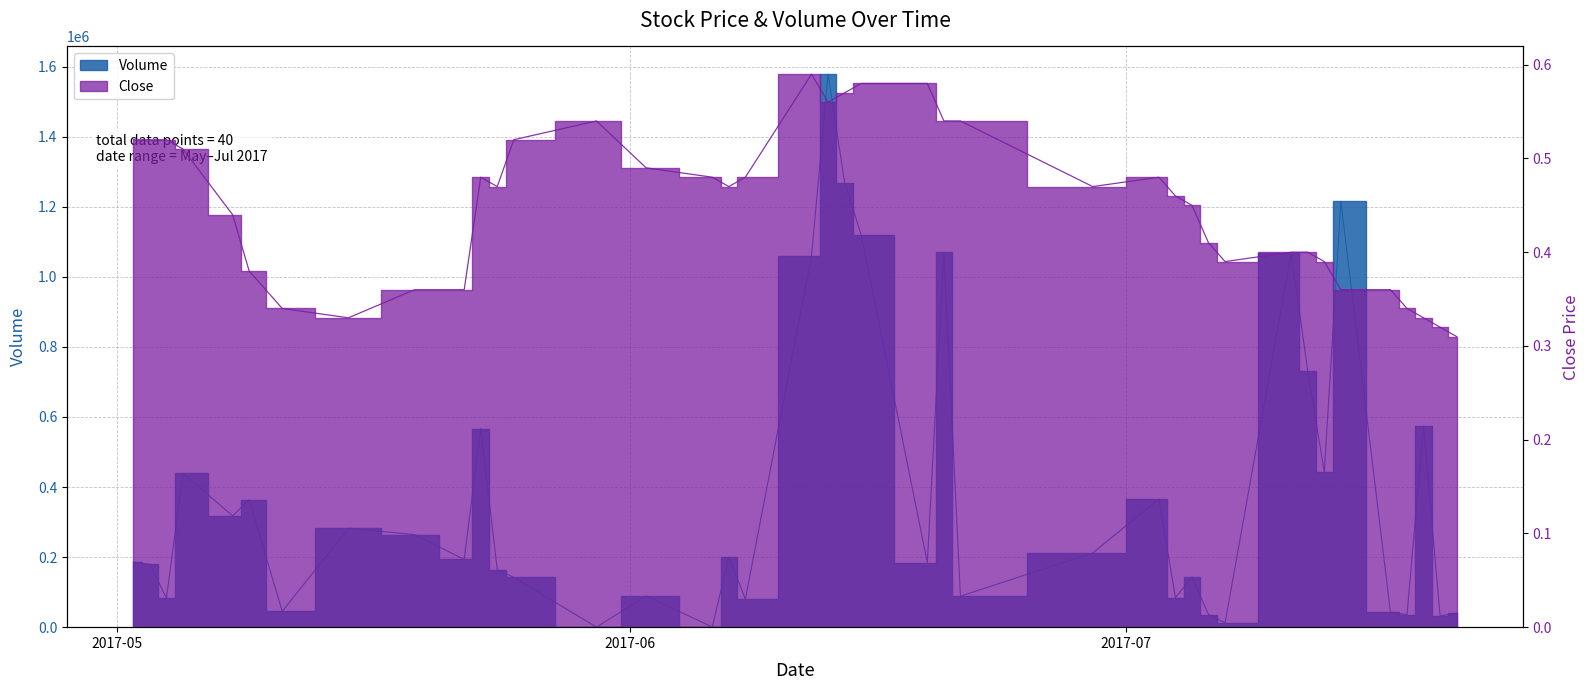

Where is the first local minimum for Volume?

2017-05-04